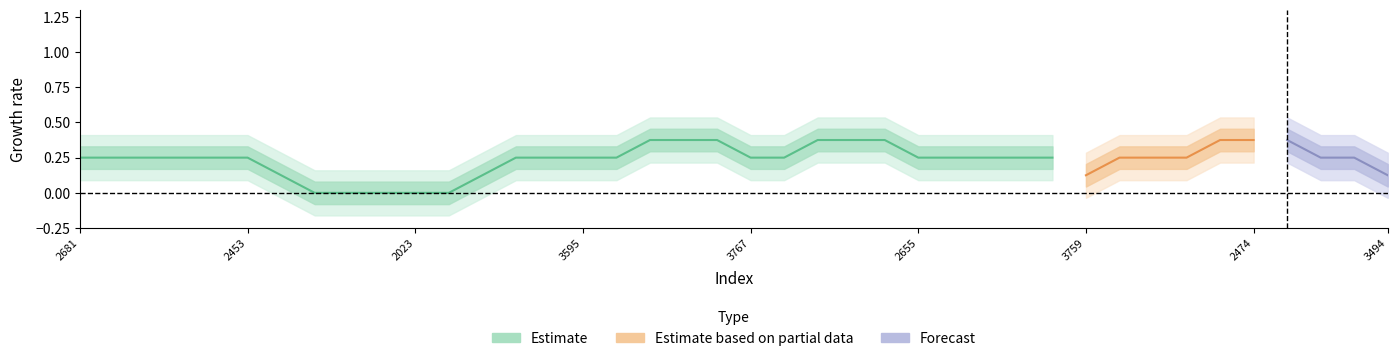

How many data points does each series have?

40